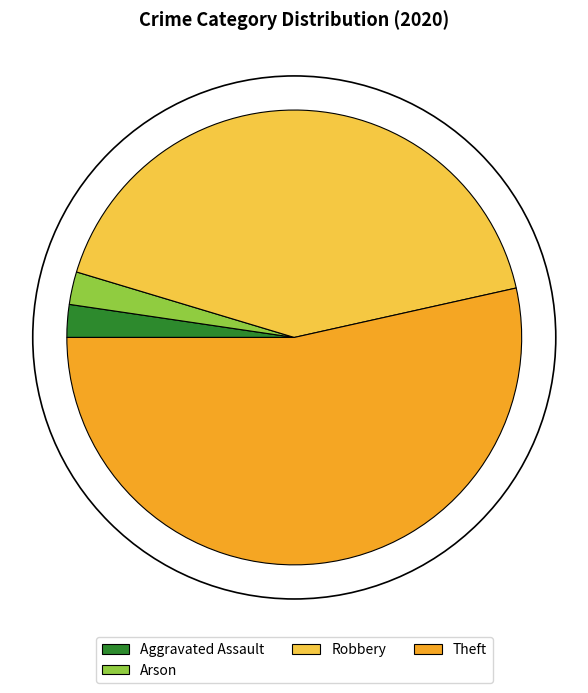

True or false: Theft accounts for 63% of the total.

False